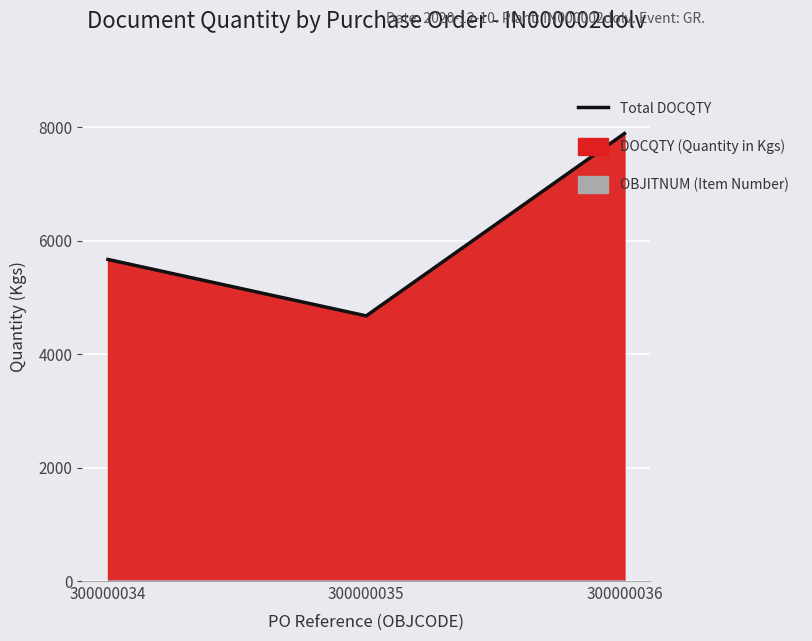

List the labels in order of value, largest first.

300000036, 300000034, 300000035